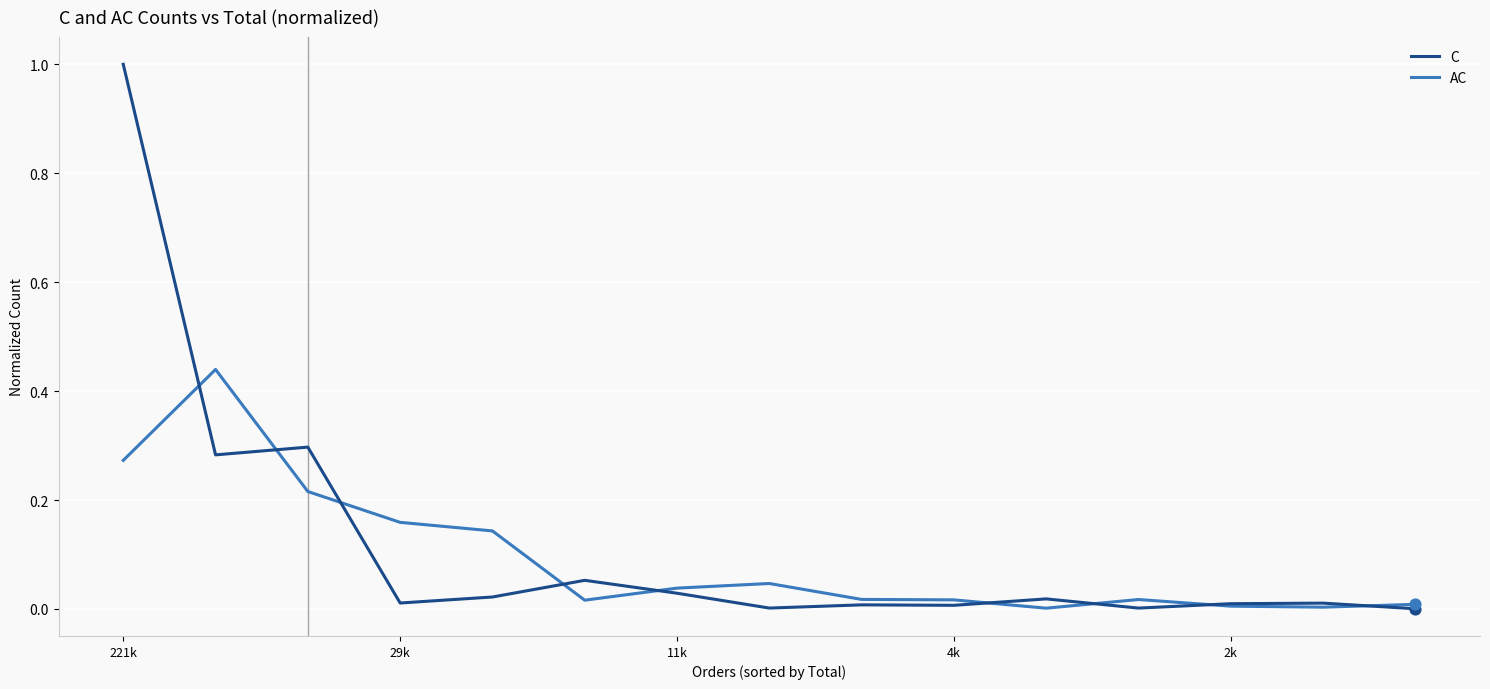

Rank the series by their maximum value, from lowest to highest.

AC, C